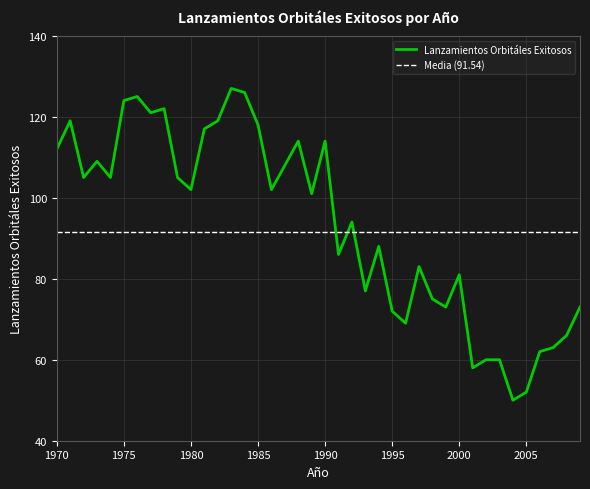

Reading left to right, transcribe all the data shown in this chart.

112	119	105	109	105	124	125	121	122	105	102	117	119	127	126	118	102	108	114	101	114	86	94	77	88	72	69	83	75	73	81	58	60	60	50	52	62	63	66	73